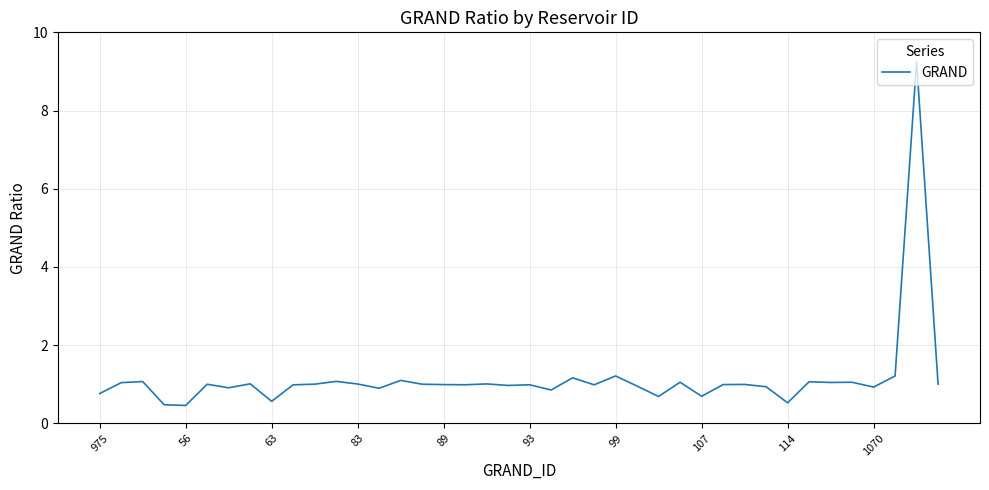

What is the smallest value displayed?

0.5